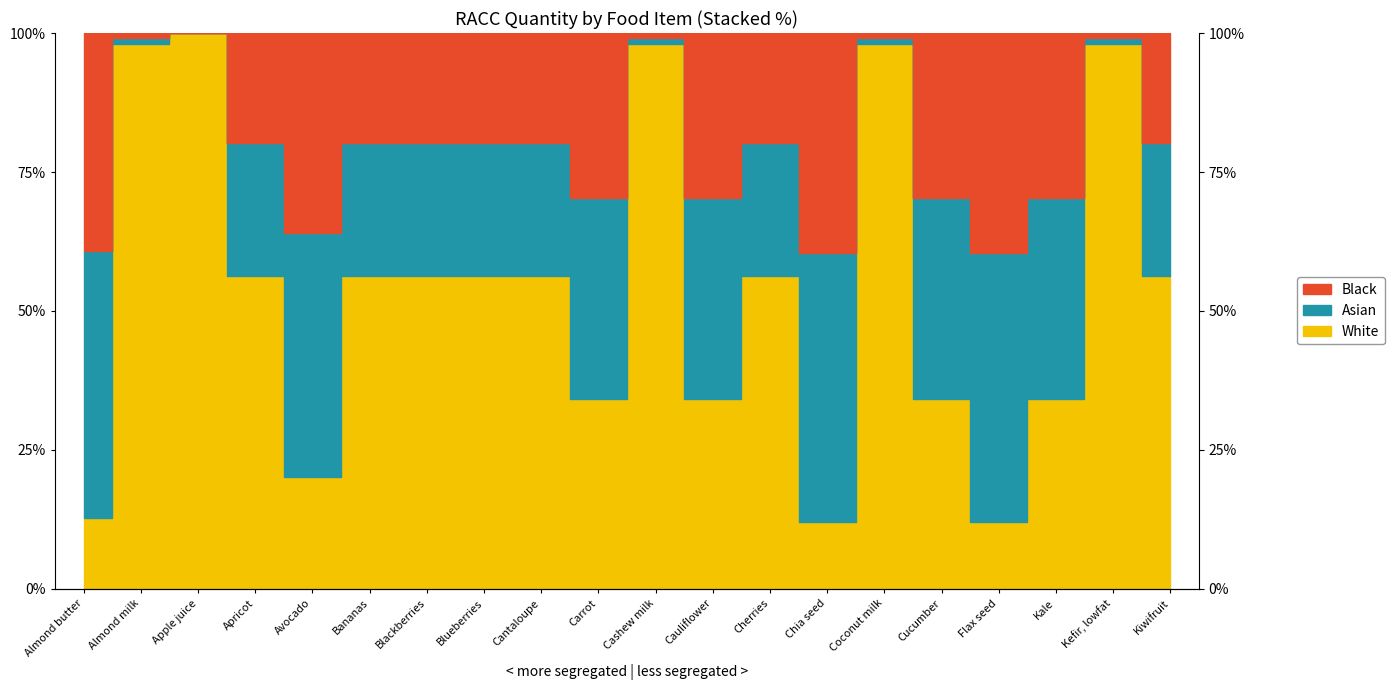

The value at Apple juice is 1.0. True or false?

True